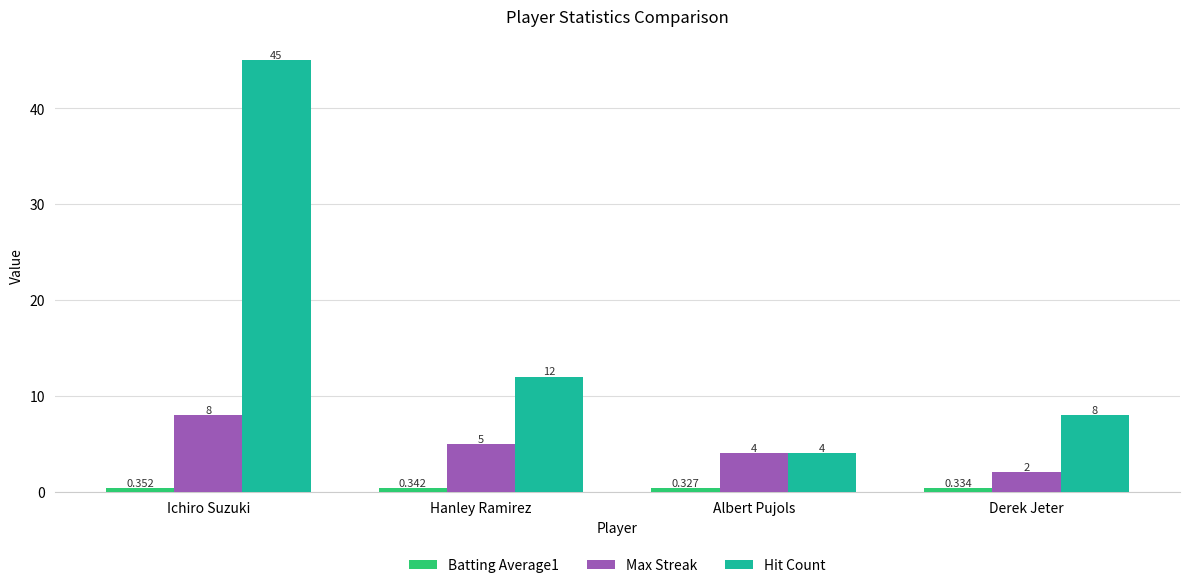

What is the total value across all series at Hanley Ramirez?

17.3